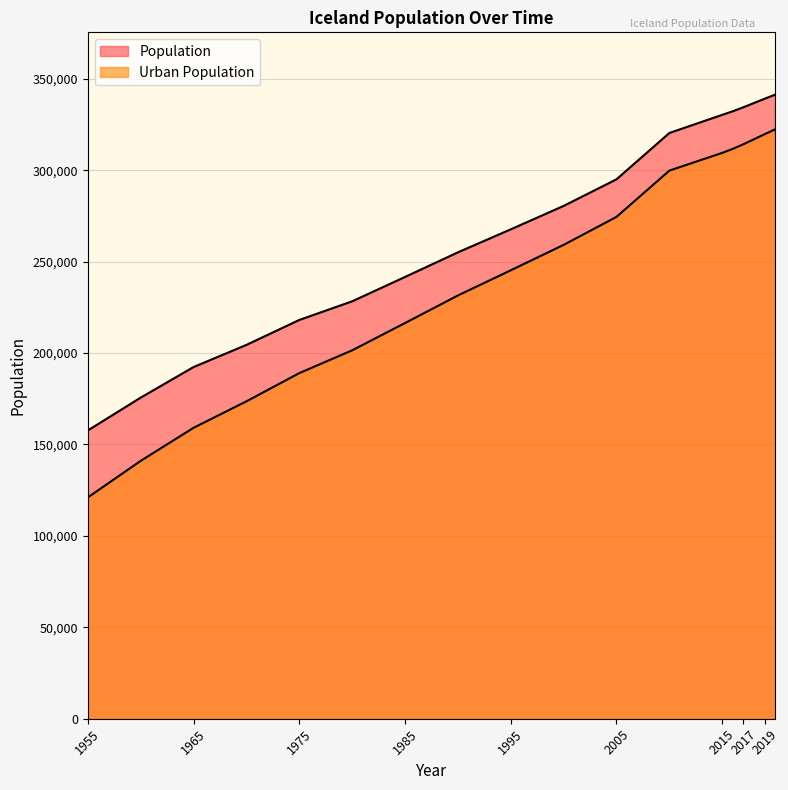

Does the chart have visible grid lines?

Yes